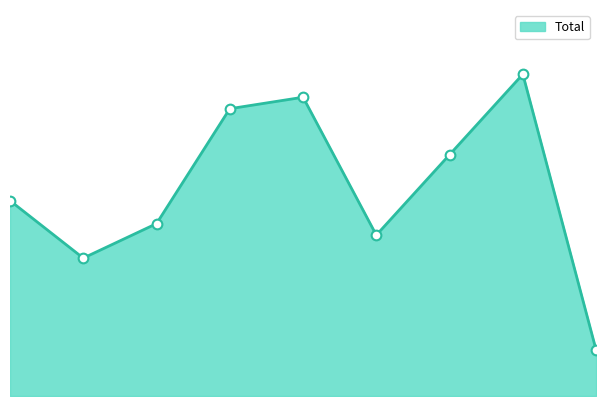

How many interior local valleys (lower than both neighbors) does the data have?

2